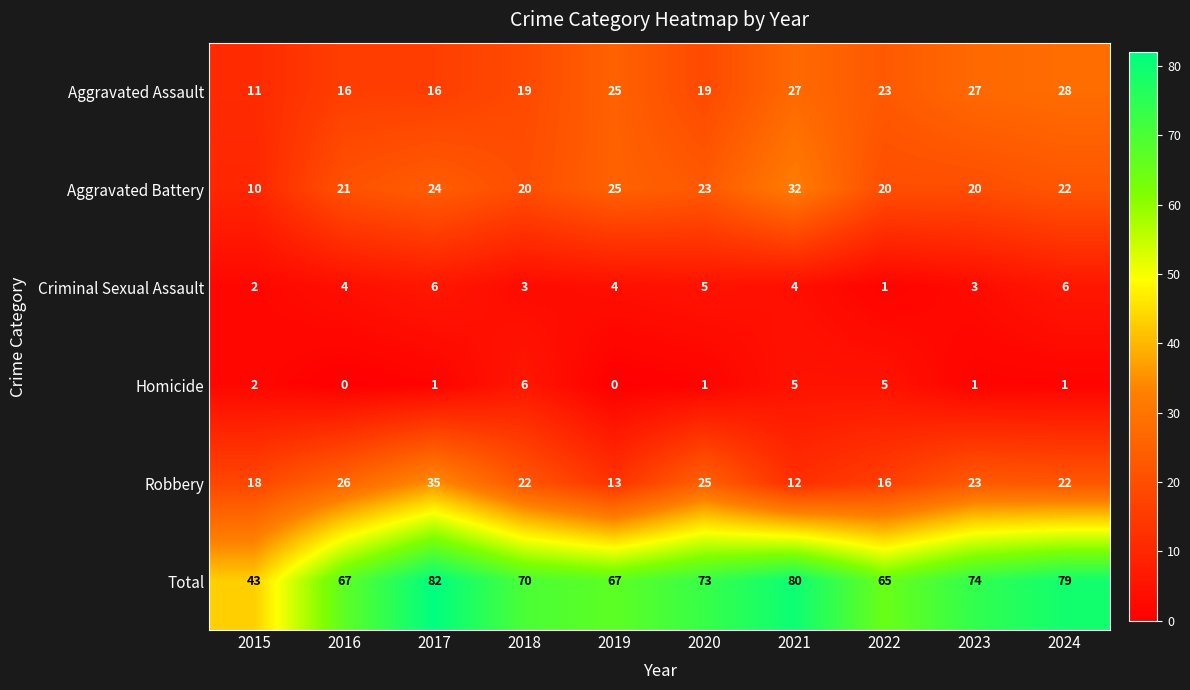

What value does the Aggravated Assault series have at 2022, to the nearest 10?

20